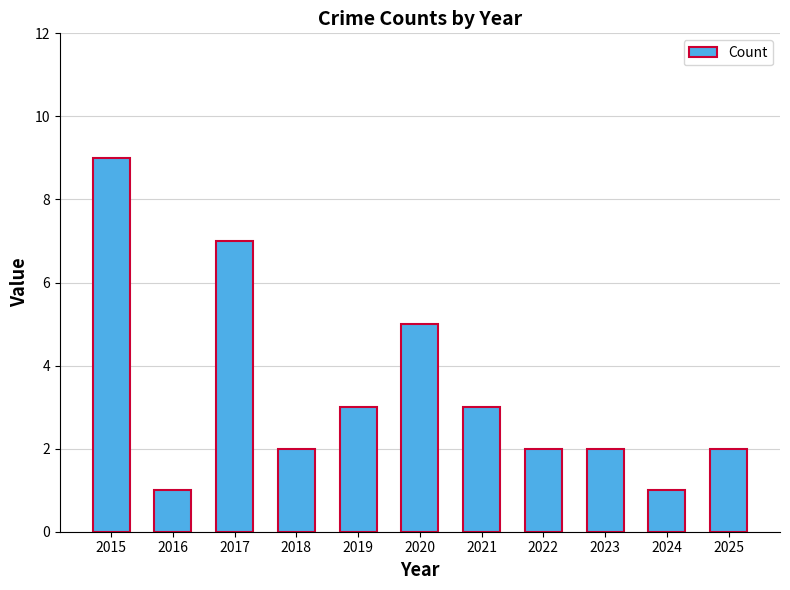

What is the difference between the maximum and minimum values?

8